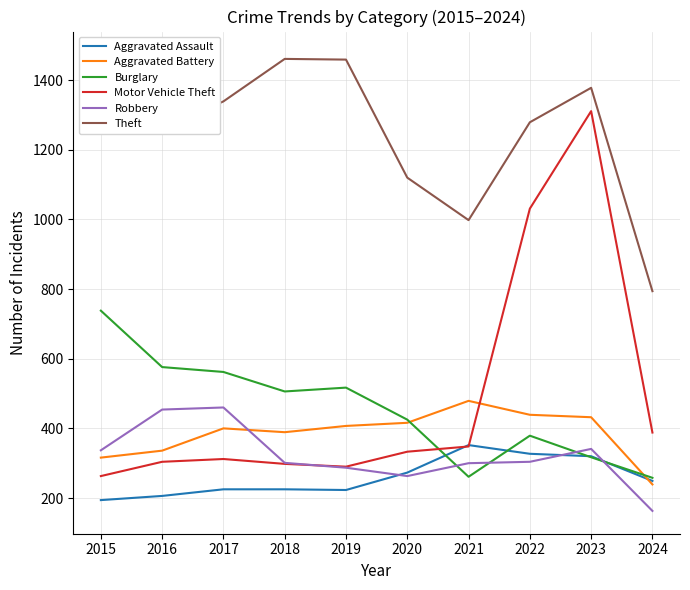

Which series changed the most between 2018 and 2023?

Motor Vehicle Theft